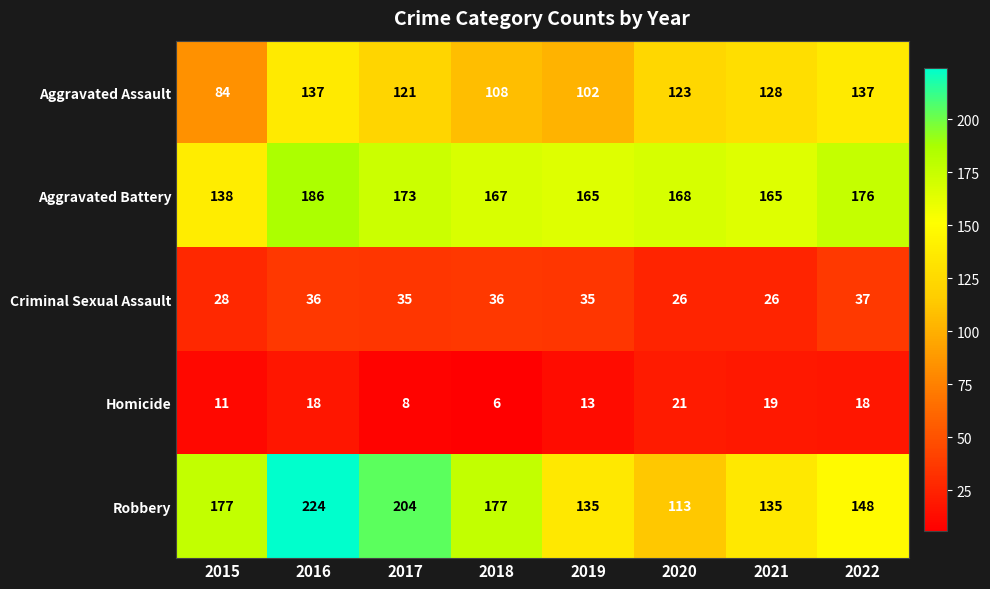

What is the greatest value displayed?

224